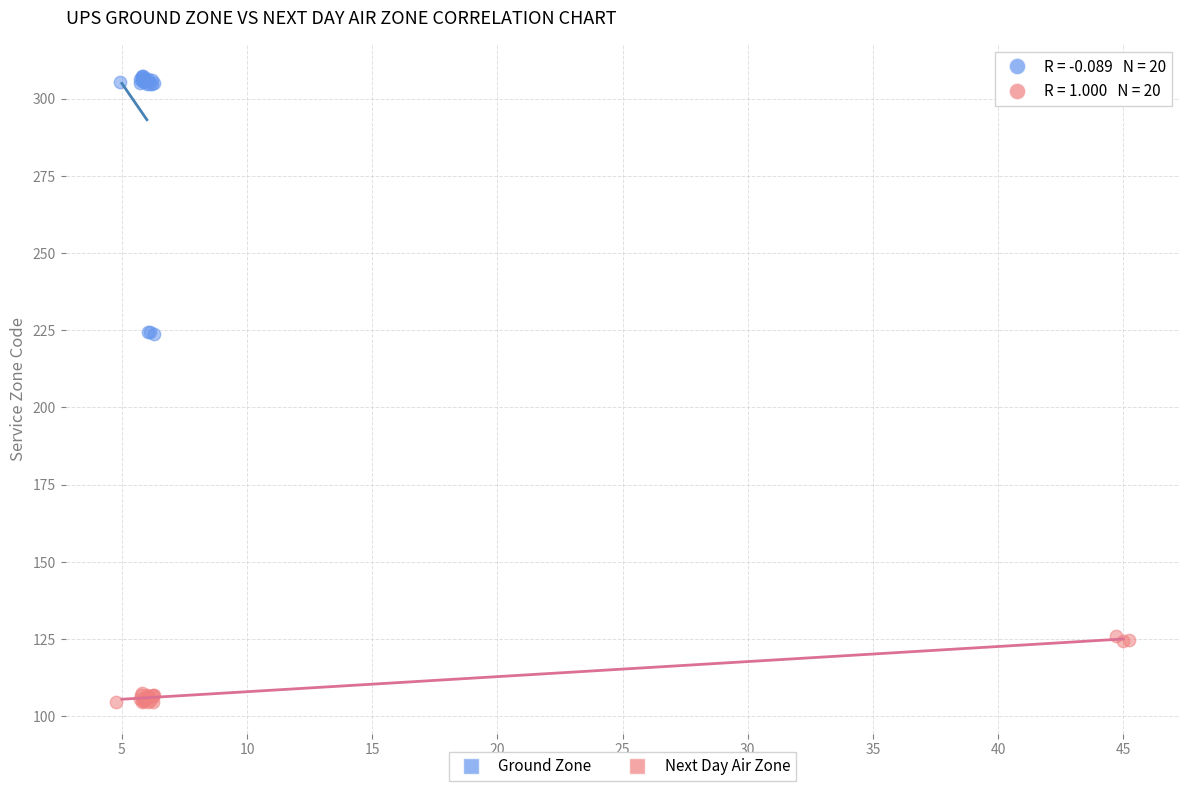

Which series has the widest spread of Y values?

Ground Zone